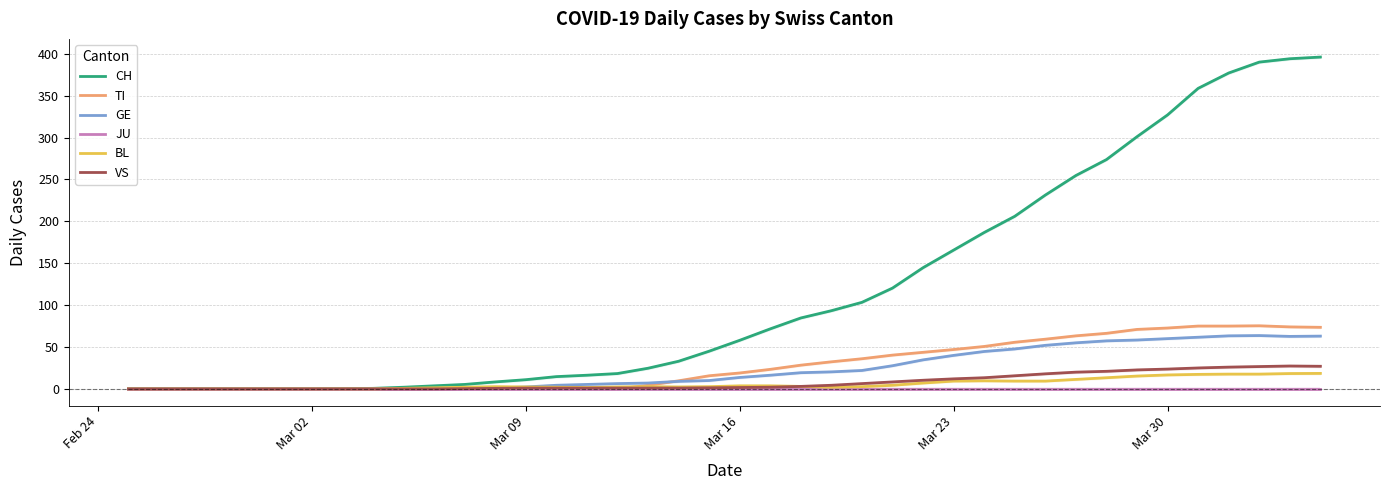

What is the maximum value for BL?

18.5